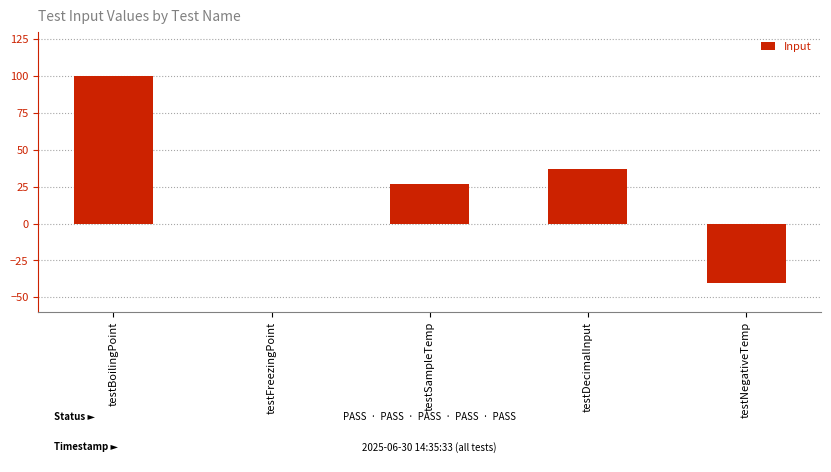

What is the sum of all values?

124